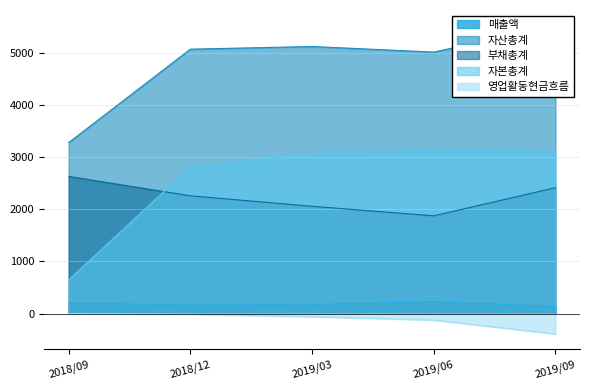

What position from the left is 2019/09?

5